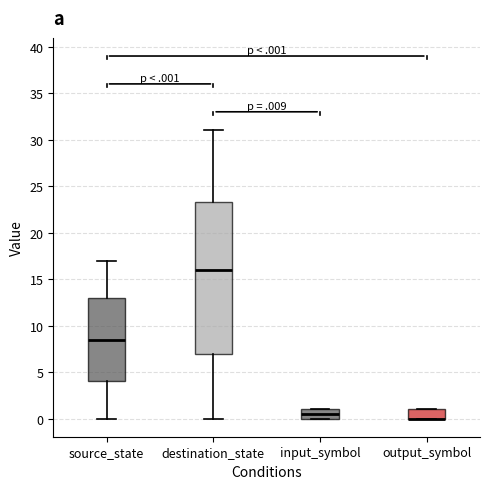

Which box is the tallest, from its lower edge to its upper edge?

destination_state